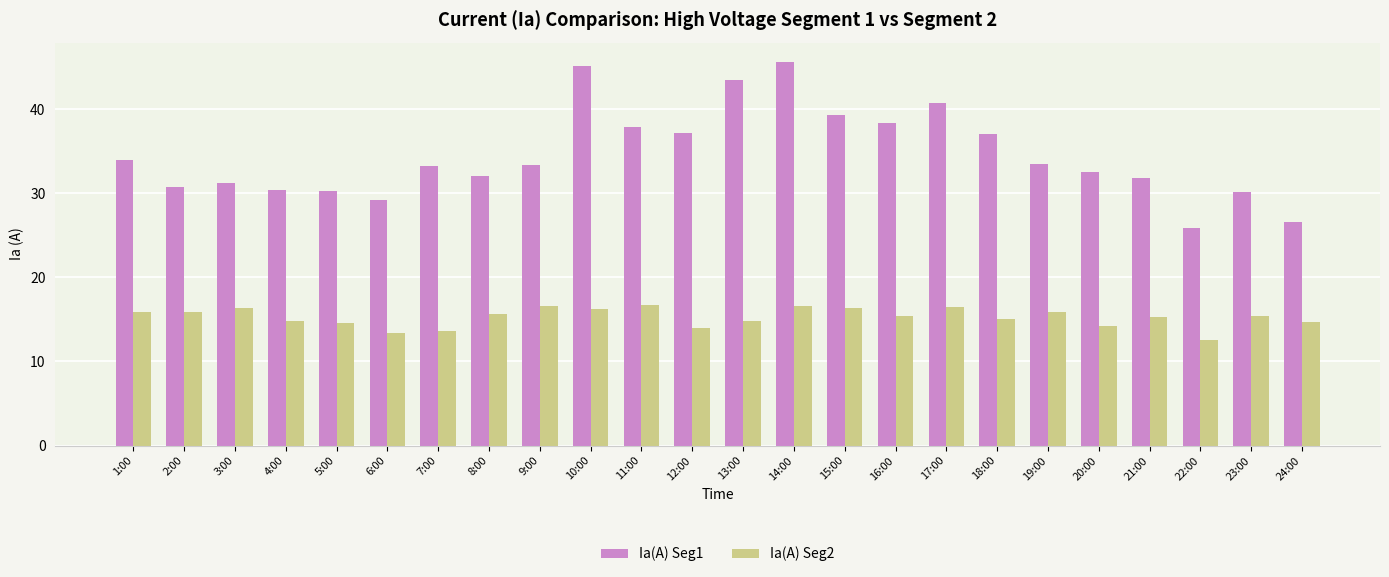

What position from the right is 7:00?

18